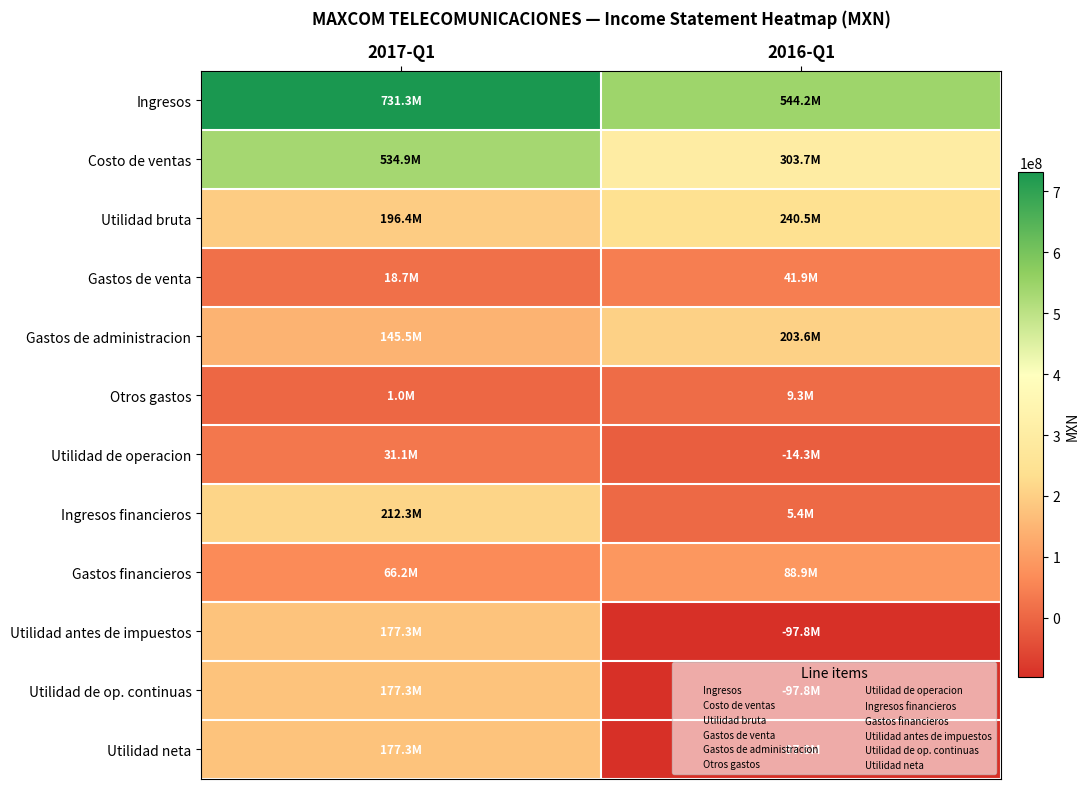

Between 2016-Q1 and 2017-Q1, which is larger?

2017-Q1